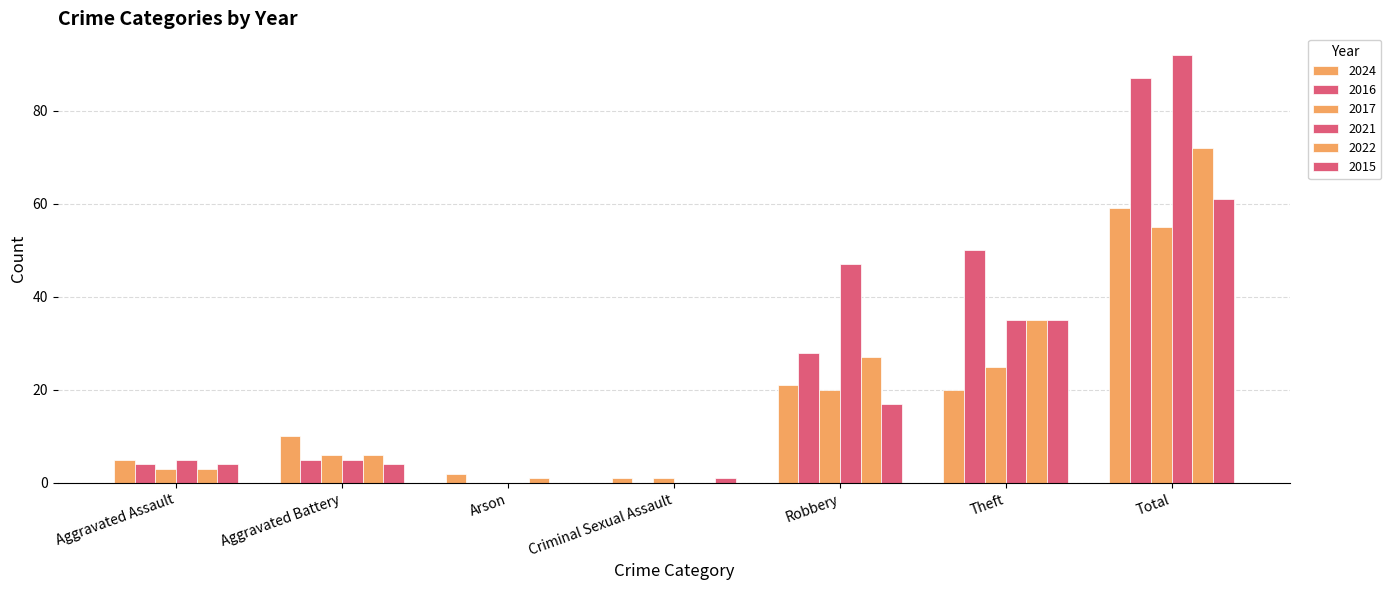

Which series has the widest spread of values?

2021